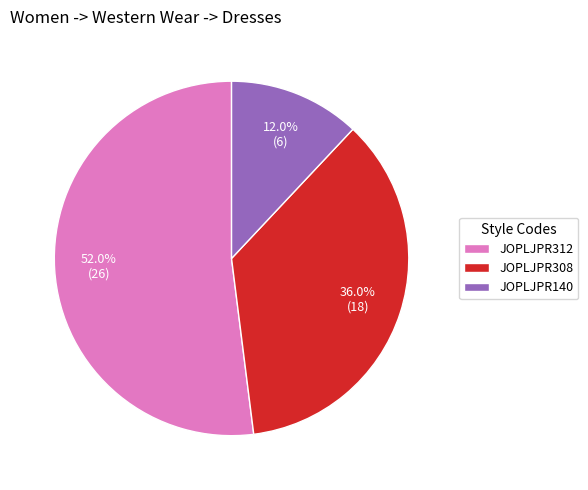

Rank the categories by value from lowest to highest.

JOPLJPR140, JOPLJPR308, JOPLJPR312